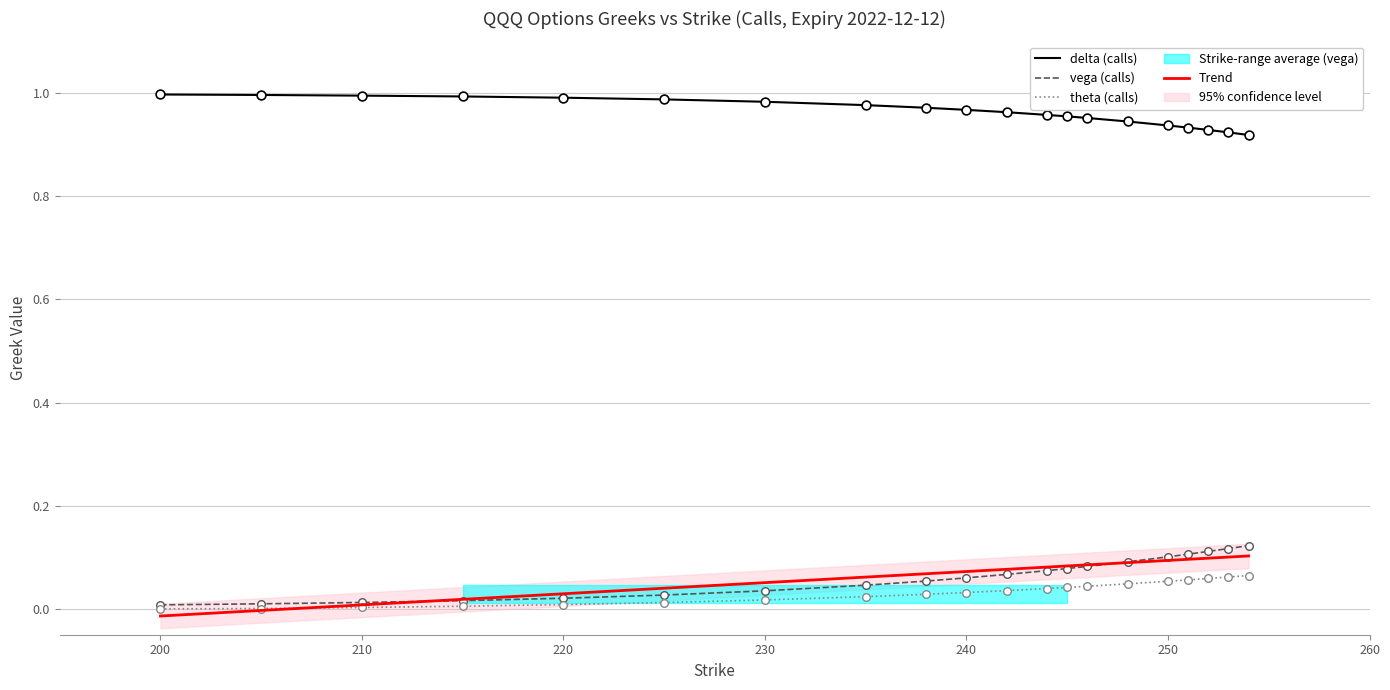

Which series has the largest total across all categories?

delta_c